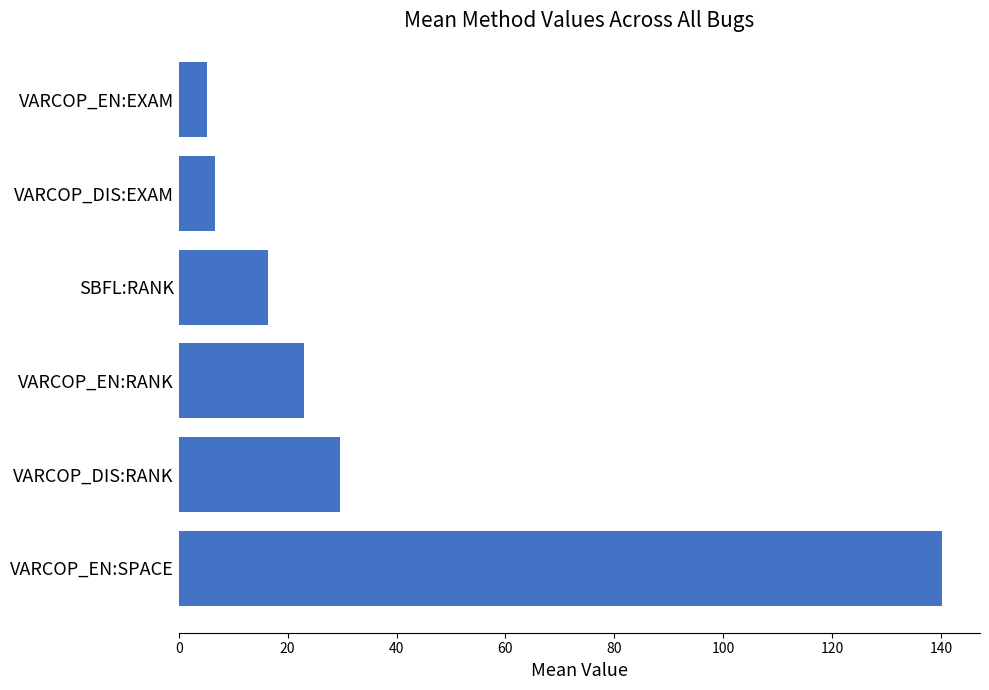

What is the maximum value shown in the chart?

140.2